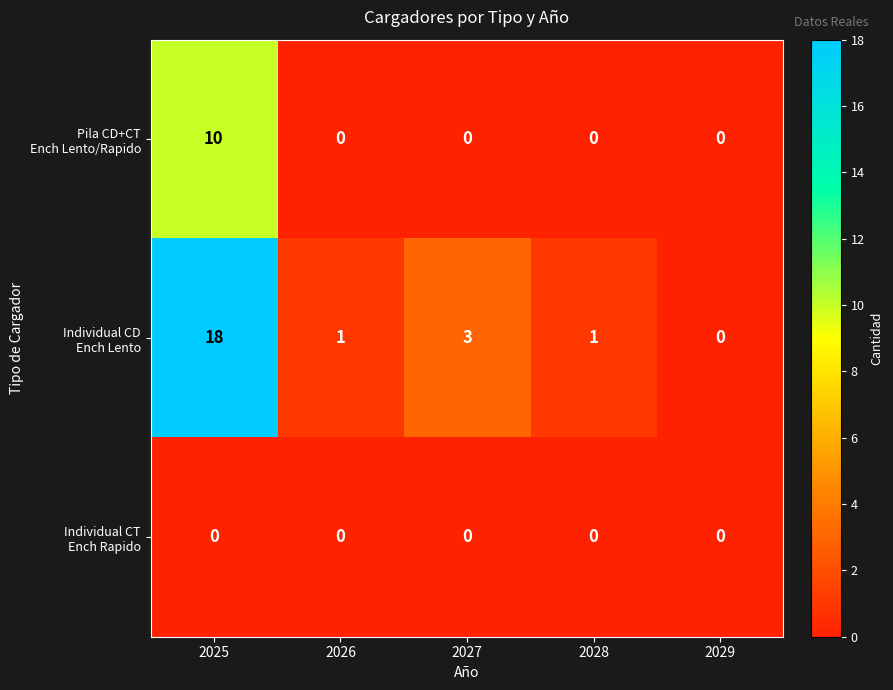

What is the maximum value shown in the chart?

18